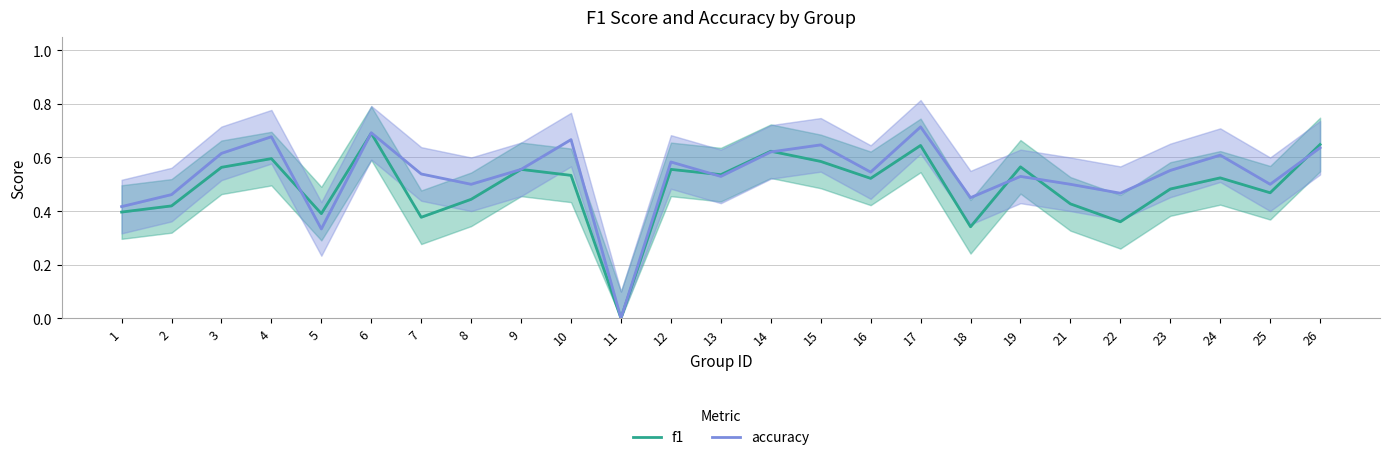

At which category is the sum across all series the highest?

6